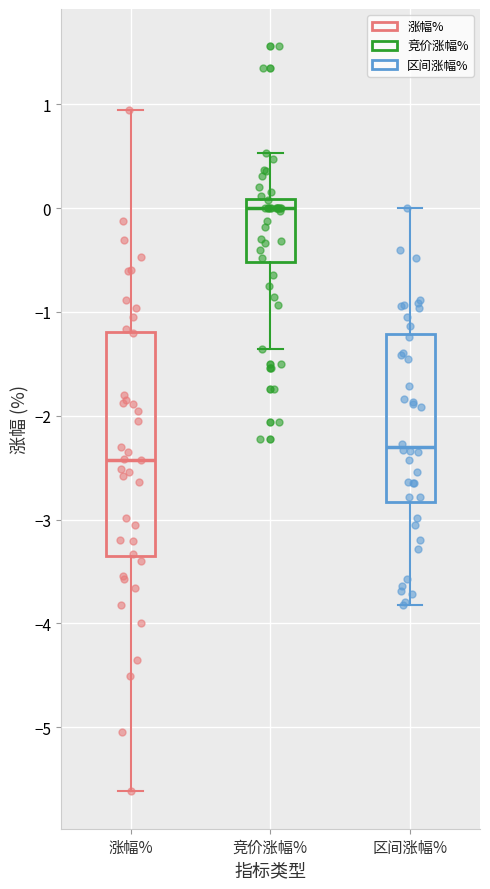

Where does the upper whisker of the box for 竞价涨幅% end on the y-axis? The values are not printed on the chart, so give them approximately, as read against the axis.

0.5